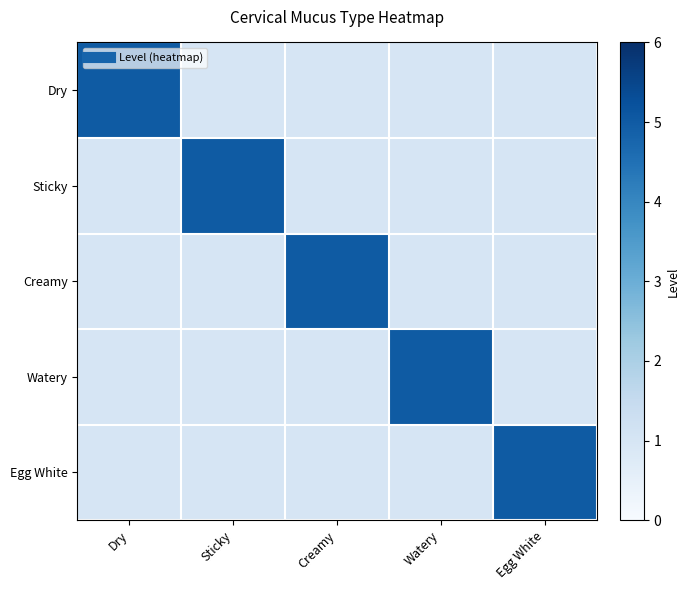

Which series has the largest total across all categories?

Dry